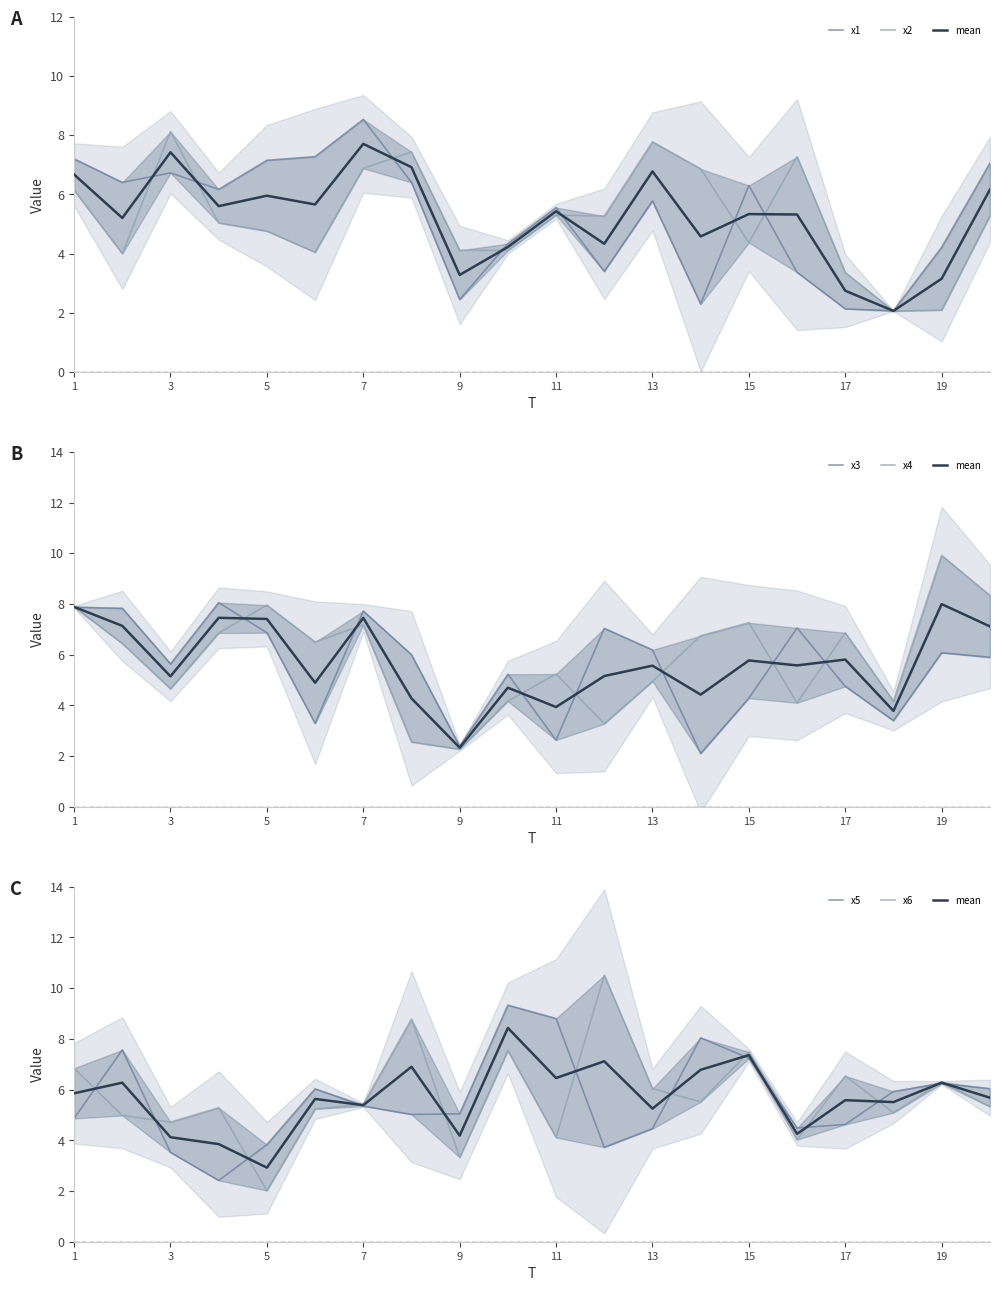

Which category has the highest value in the x2 series?

3